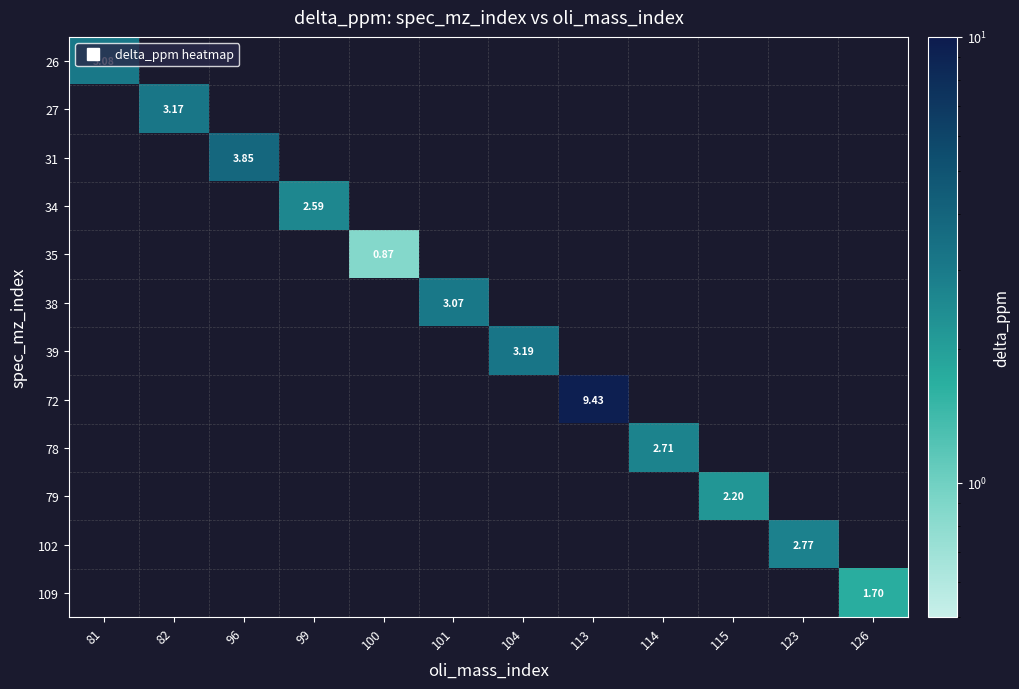

Which series has the largest range (max minus min)?

26